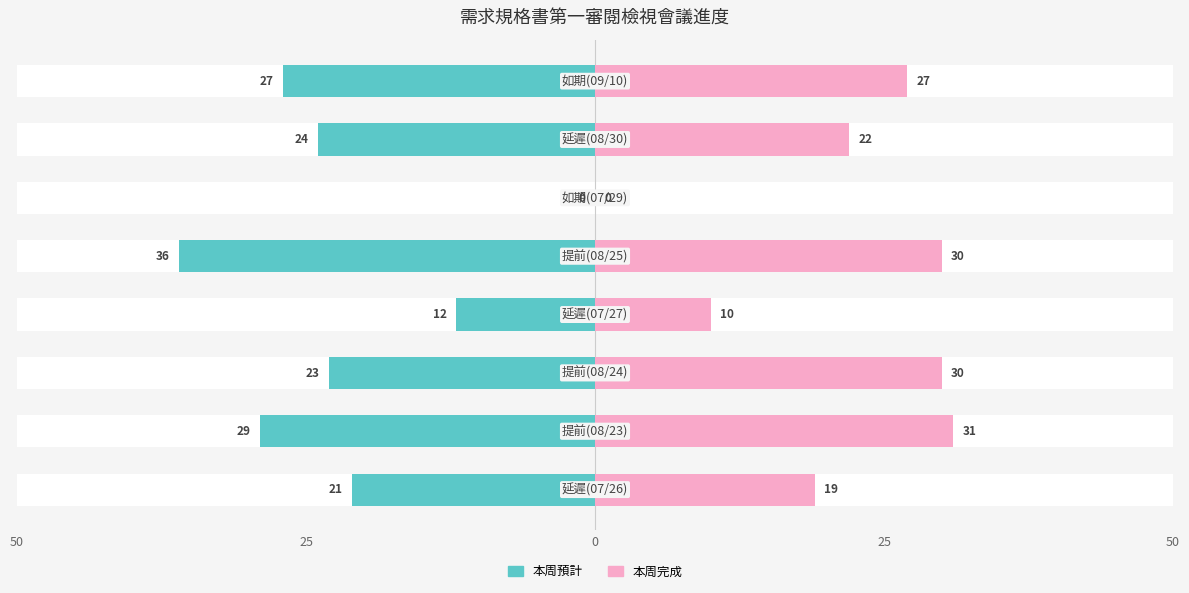

The 本周完成 series shows 47 at 25. True or false?

False